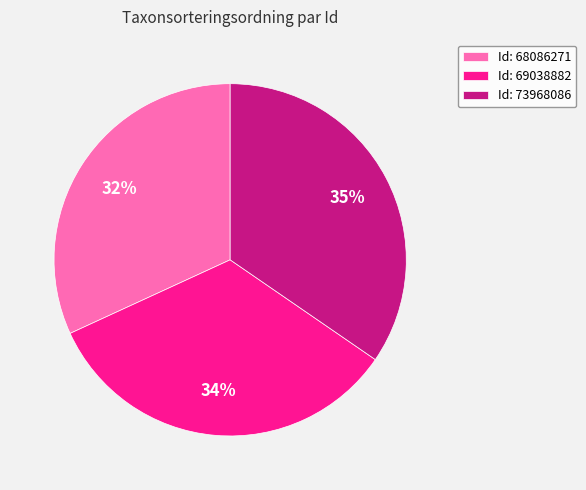

Combined, do Id: 68086271 and Id: 73968086 account for over 50%?

Yes